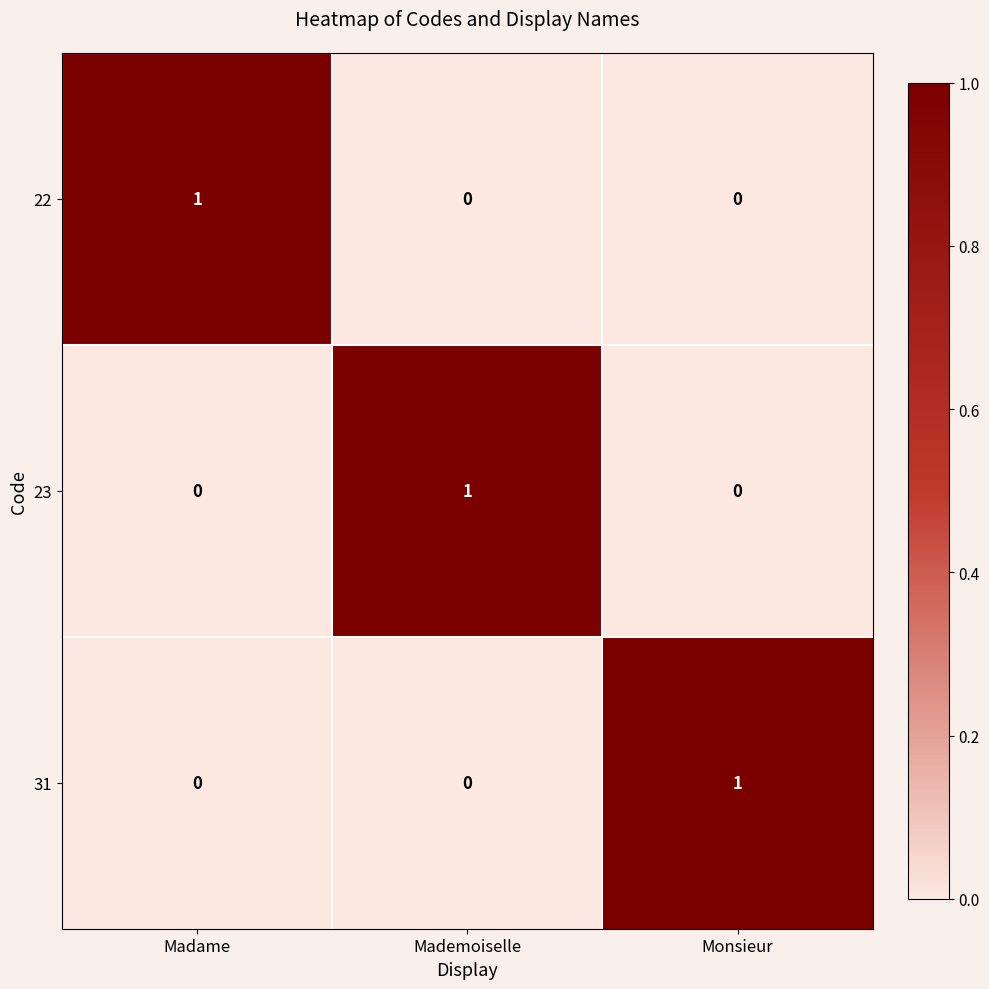

At which label does 31 reach its peak?

Monsieur